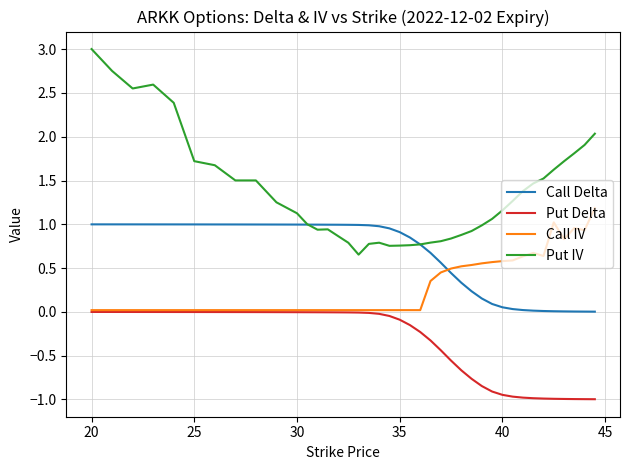

True or false: Put Delta and Call Delta cross at least once.

False